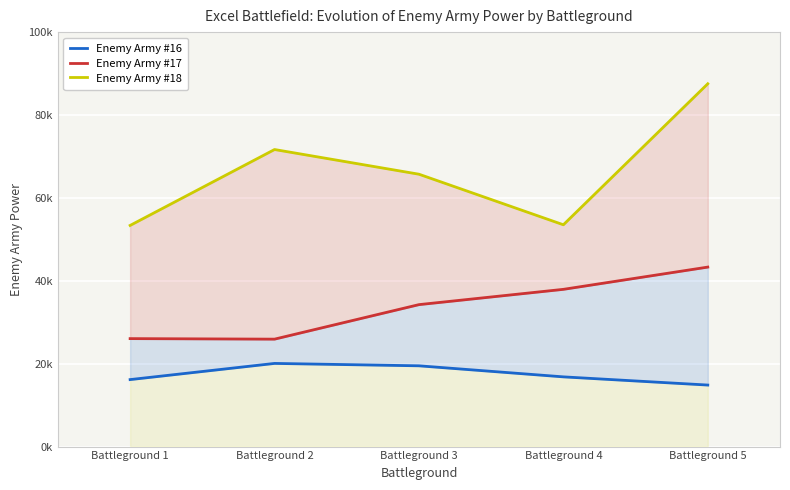

How many data points in Enemy Army #18 are less than 65715?

2